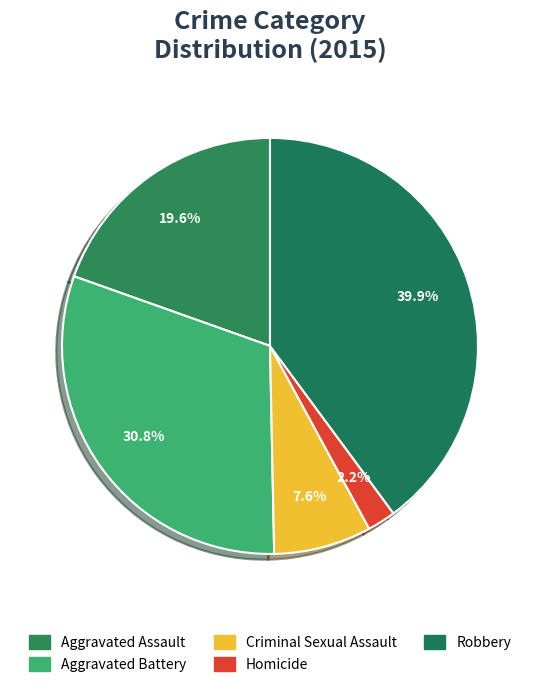

Rank the categories by value from highest to lowest.

Robbery, Aggravated Battery, Aggravated Assault, Criminal Sexual Assault, Homicide